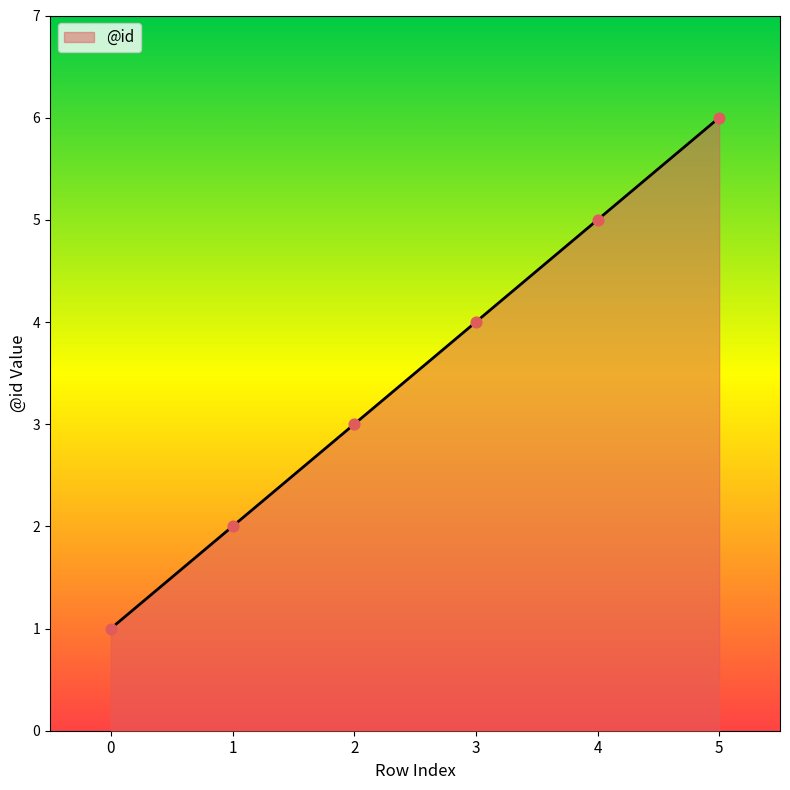

What is the change in value from 1 to 5?

+4